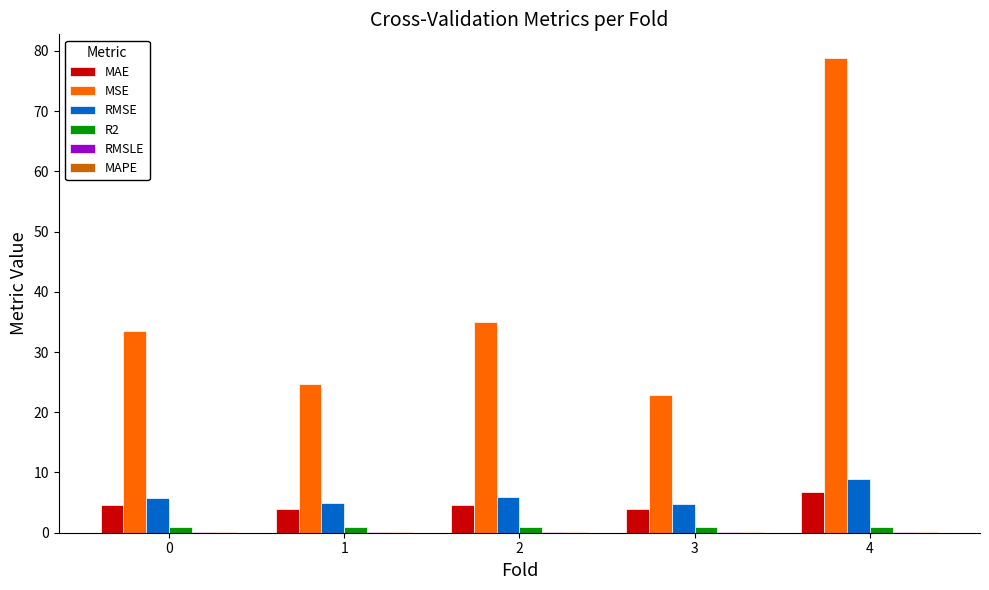

At which category is the sum across all series the highest?

4